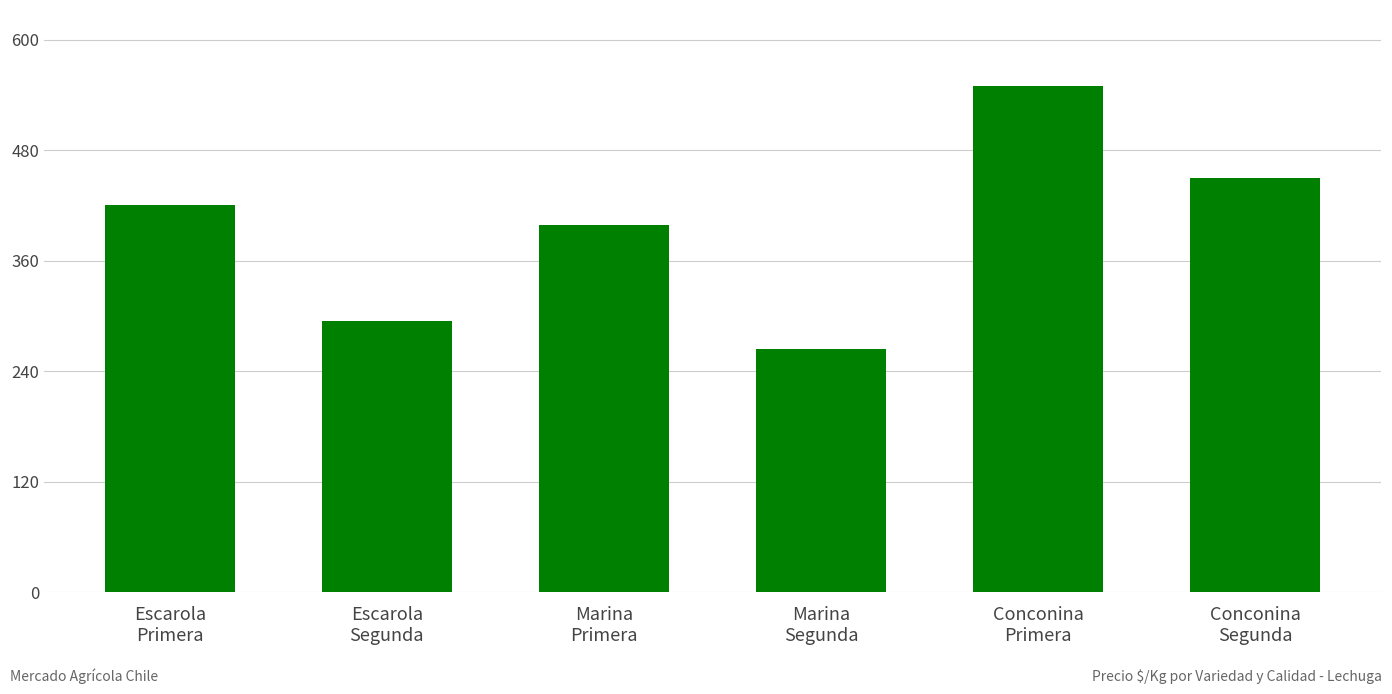

The chart shows a value of 450 at Conconina
Segunda. True or false?

True